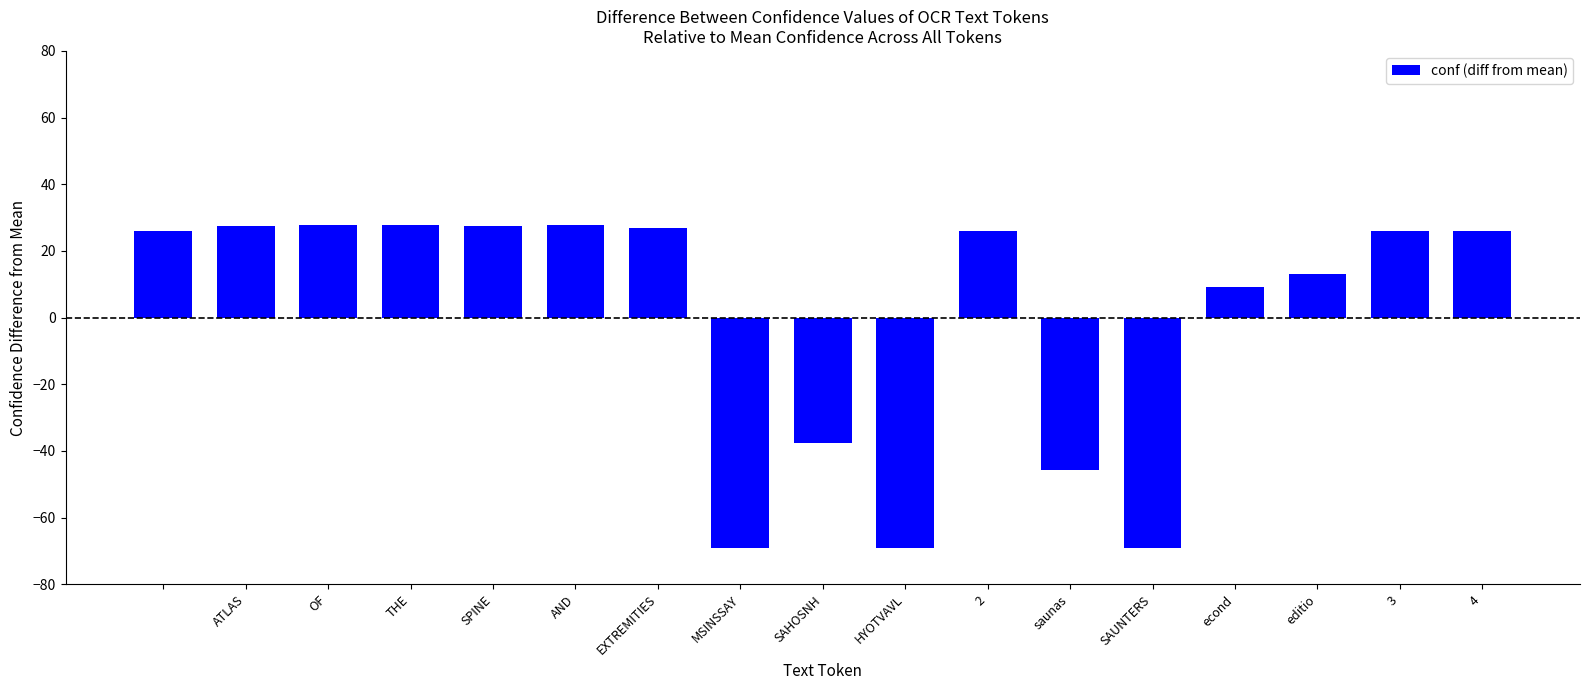

What is the maximum value shown in the chart?

27.8